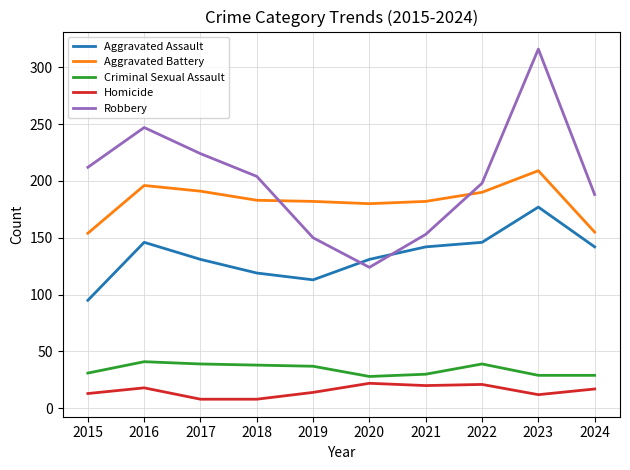

What is the minimum value shown in the chart?

8